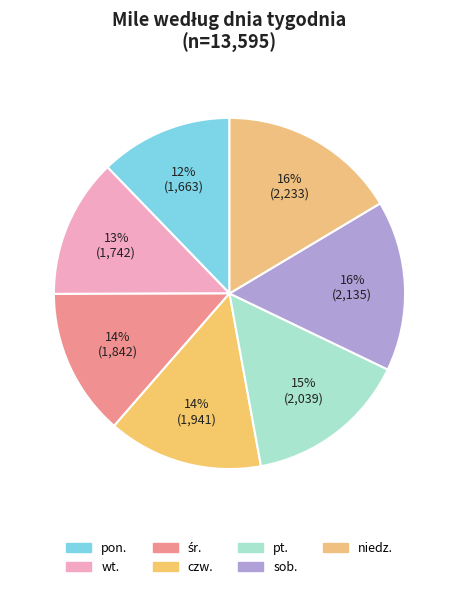

Count the number of slices in the pie.

7